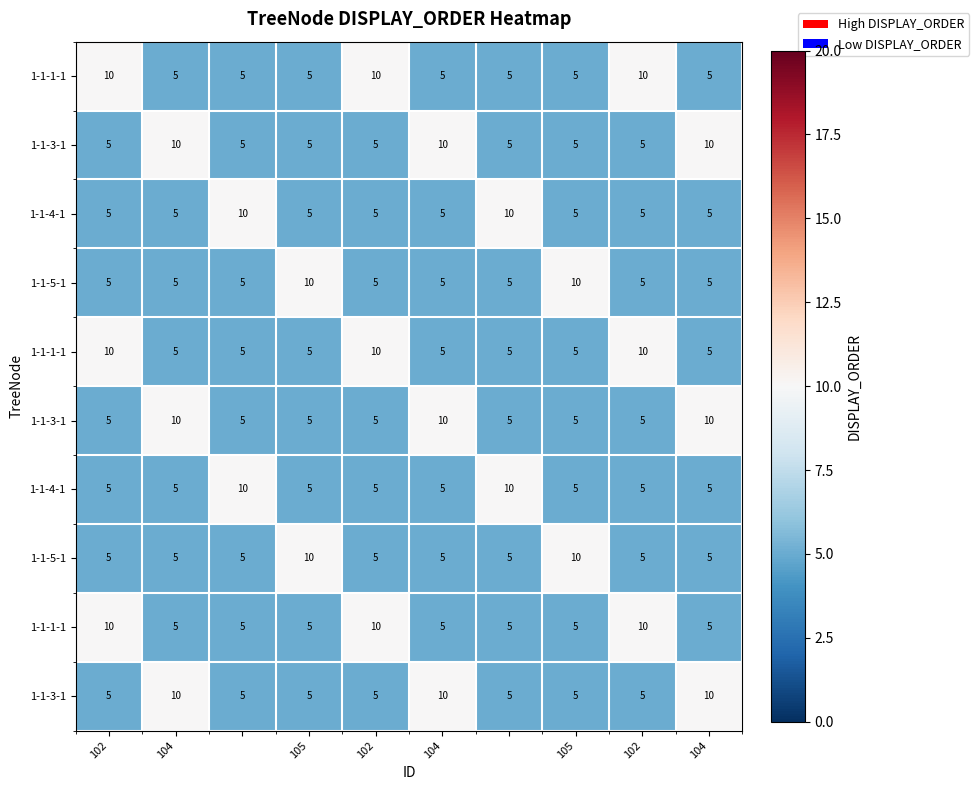

What is the difference between the highest and lowest values at 105?

5